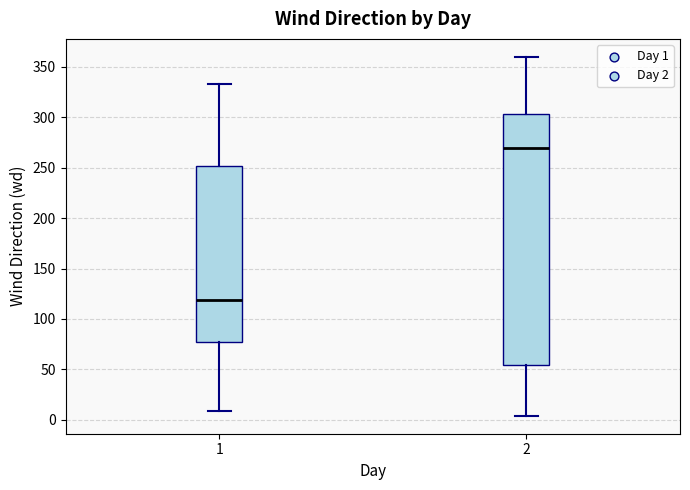

Where does the lower whisker of the box at x = 1 end on the y-axis? The values are not printed on the chart, so give them approximately, as read against the axis.

10